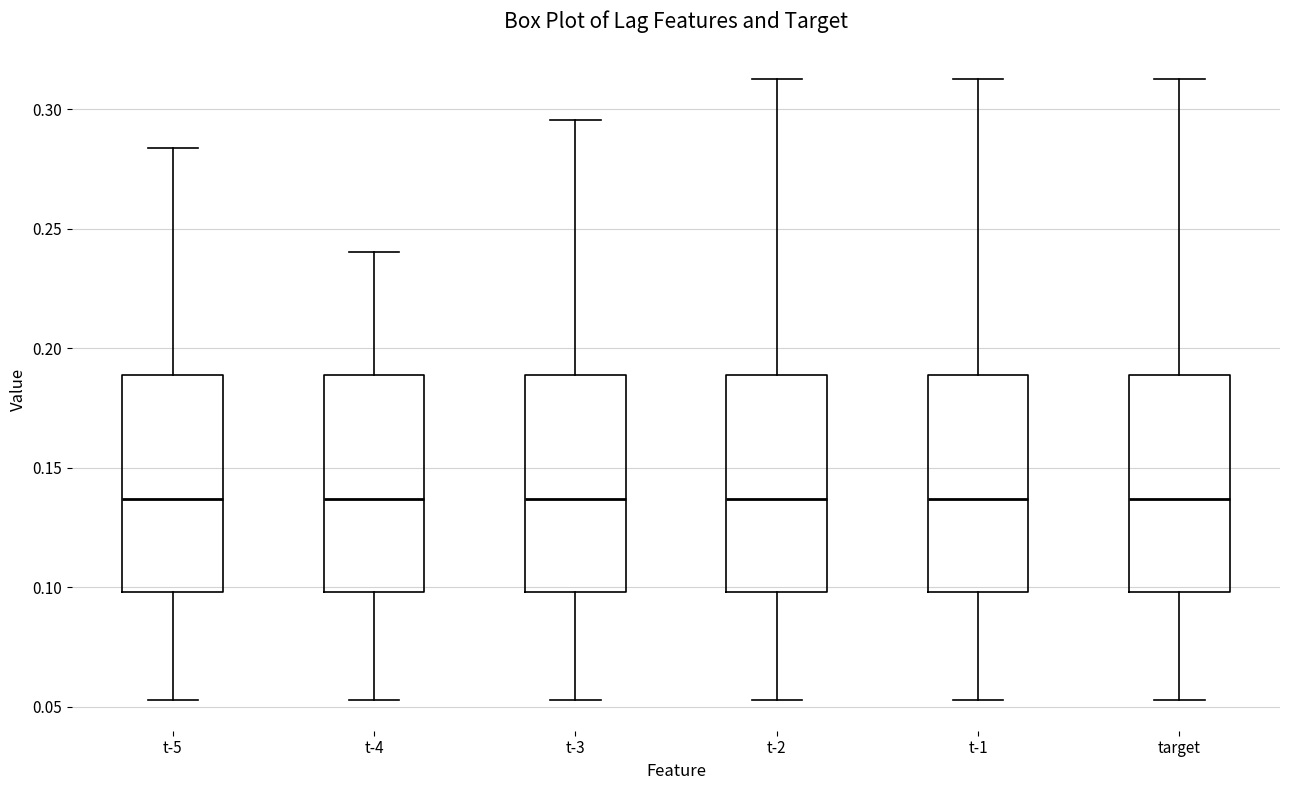

Reading left to right, transcribe this box plot: for each box, give where its median line is, the range the box spans, and where its two whiskers end, as read against the y-axis. The values are not printed on the chart, so give them approximately, as read against the axis.

t-5: median 0.135, box 0.100 to 0.190, whiskers 0.055 to 0.285
t-4: median 0.135, box 0.100 to 0.190, whiskers 0.055 to 0.240
t-3: median 0.135, box 0.100 to 0.190, whiskers 0.055 to 0.295
t-2: median 0.135, box 0.100 to 0.190, whiskers 0.055 to 0.315
t-1: median 0.135, box 0.100 to 0.190, whiskers 0.055 to 0.315
target: median 0.135, box 0.100 to 0.190, whiskers 0.055 to 0.315